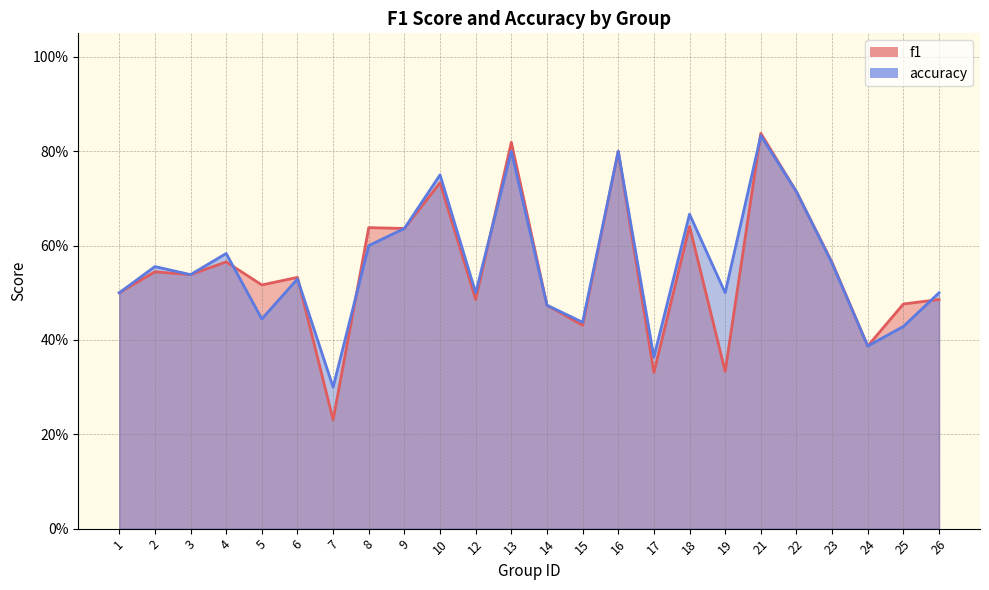

Where is accuracy nearest to the value 0?

7